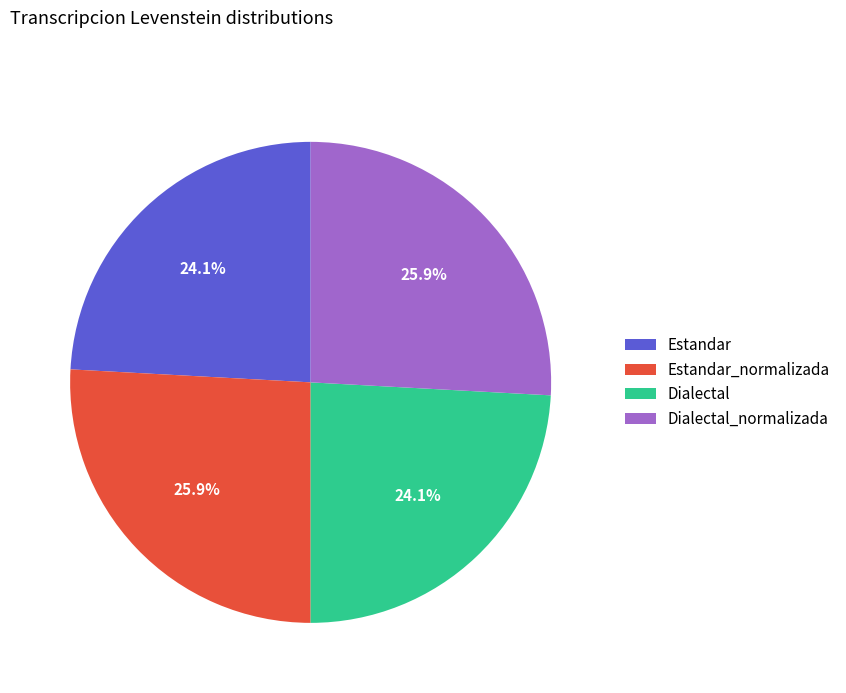

Which has a higher value, Estandar or Estandar_normalizada?

Estandar_normalizada